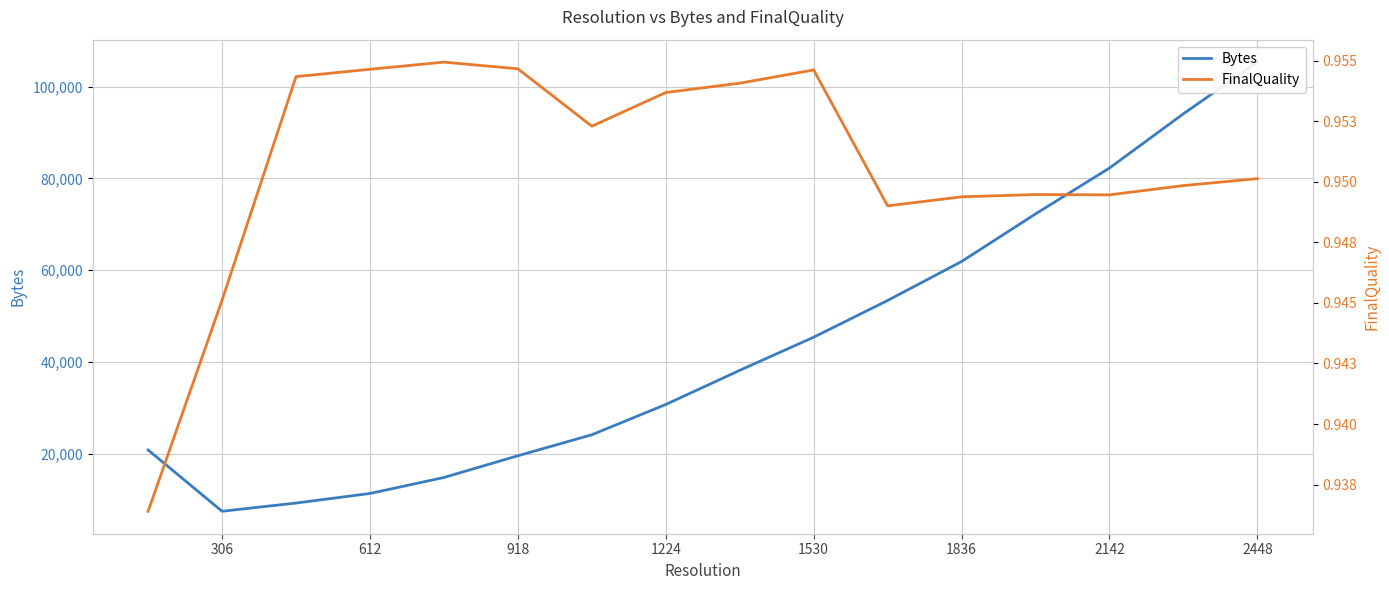

True or false: Bytes and FinalQuality cross at least once.

False